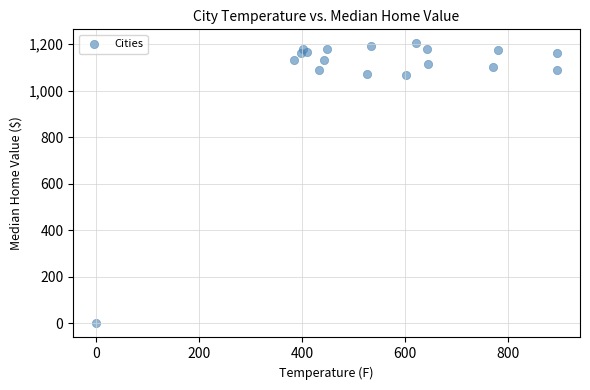

What is the range of X values (max minus min)?

894.4